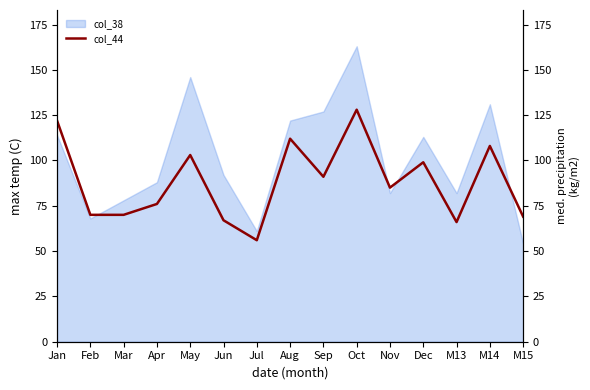

The chart shows a value of 48 at Sep. True or false?

False